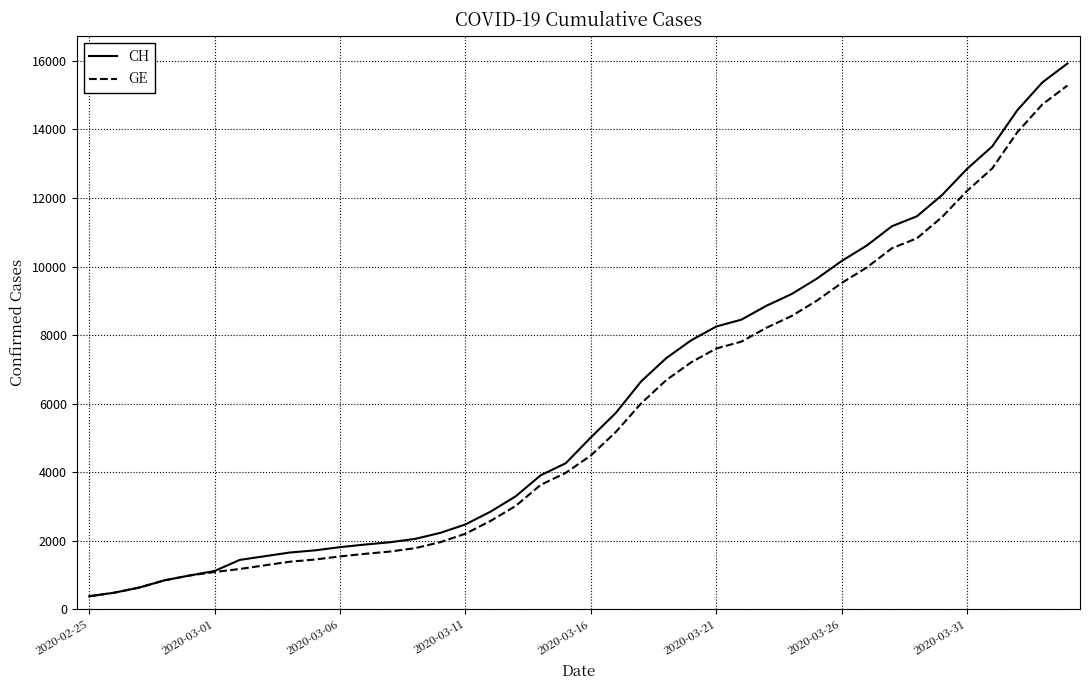

What is the maximum value for GE?

15284